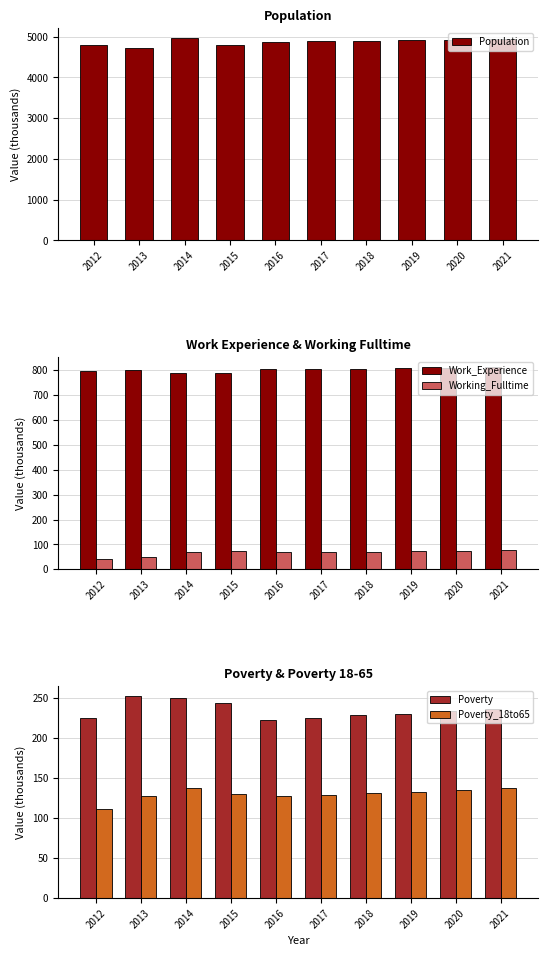

What is the sum of the Poverty values at 2020 and 2014?

482